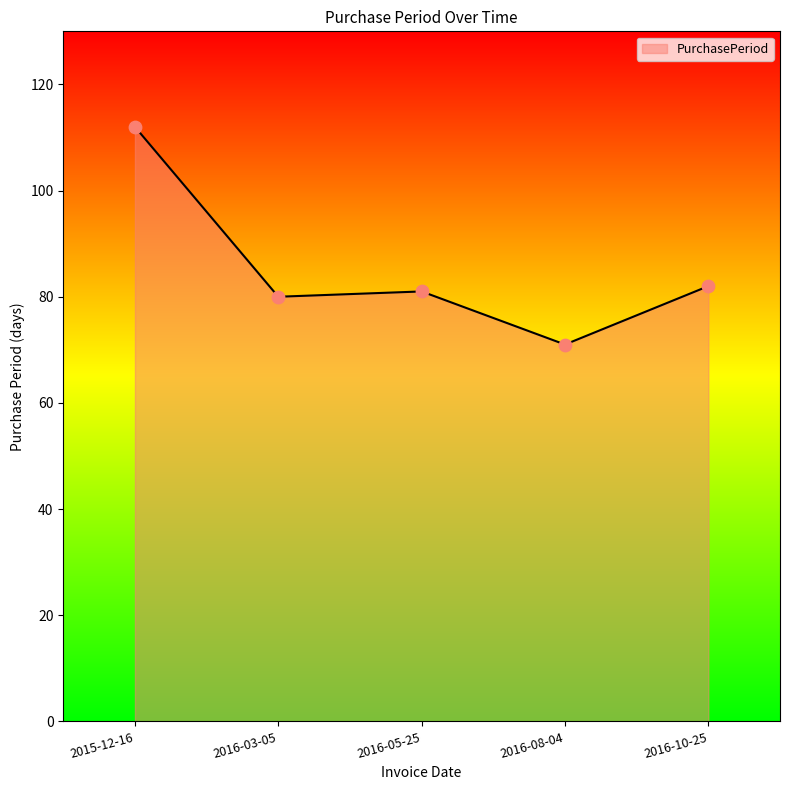

Between 2016-05-25 and 2016-08-04, which is larger?

2016-05-25